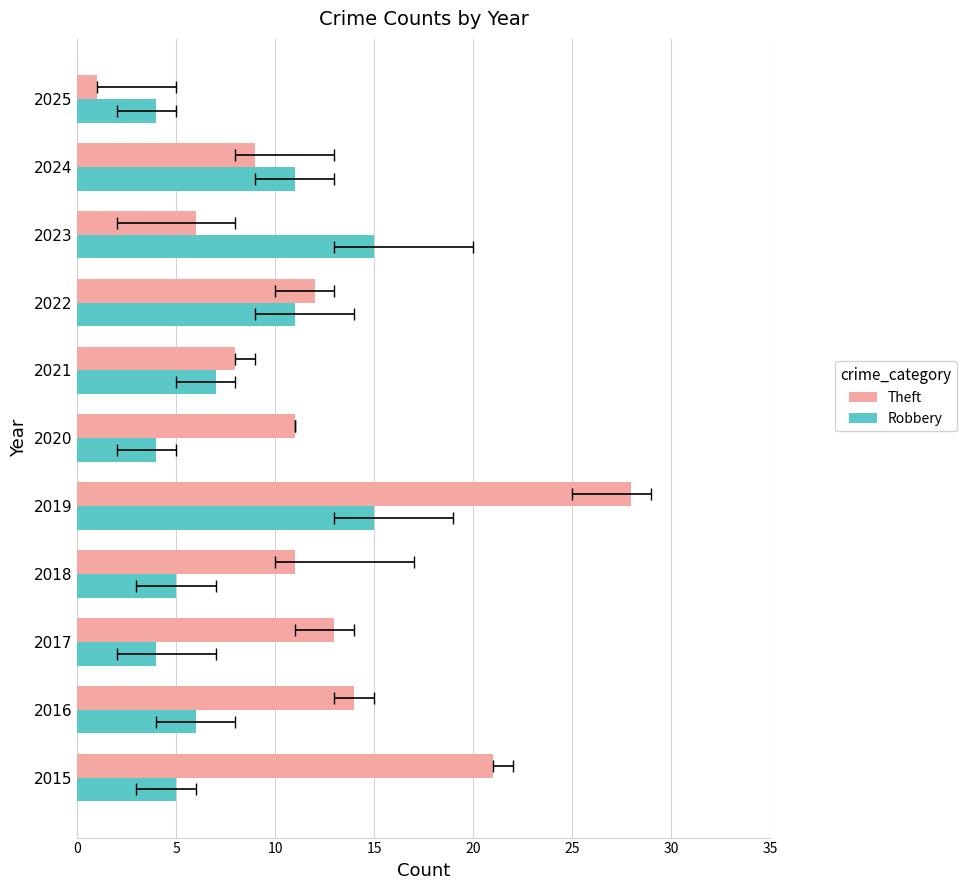

Is the value of Theft at 2021 greater than the value of Robbery at 2018?

Yes